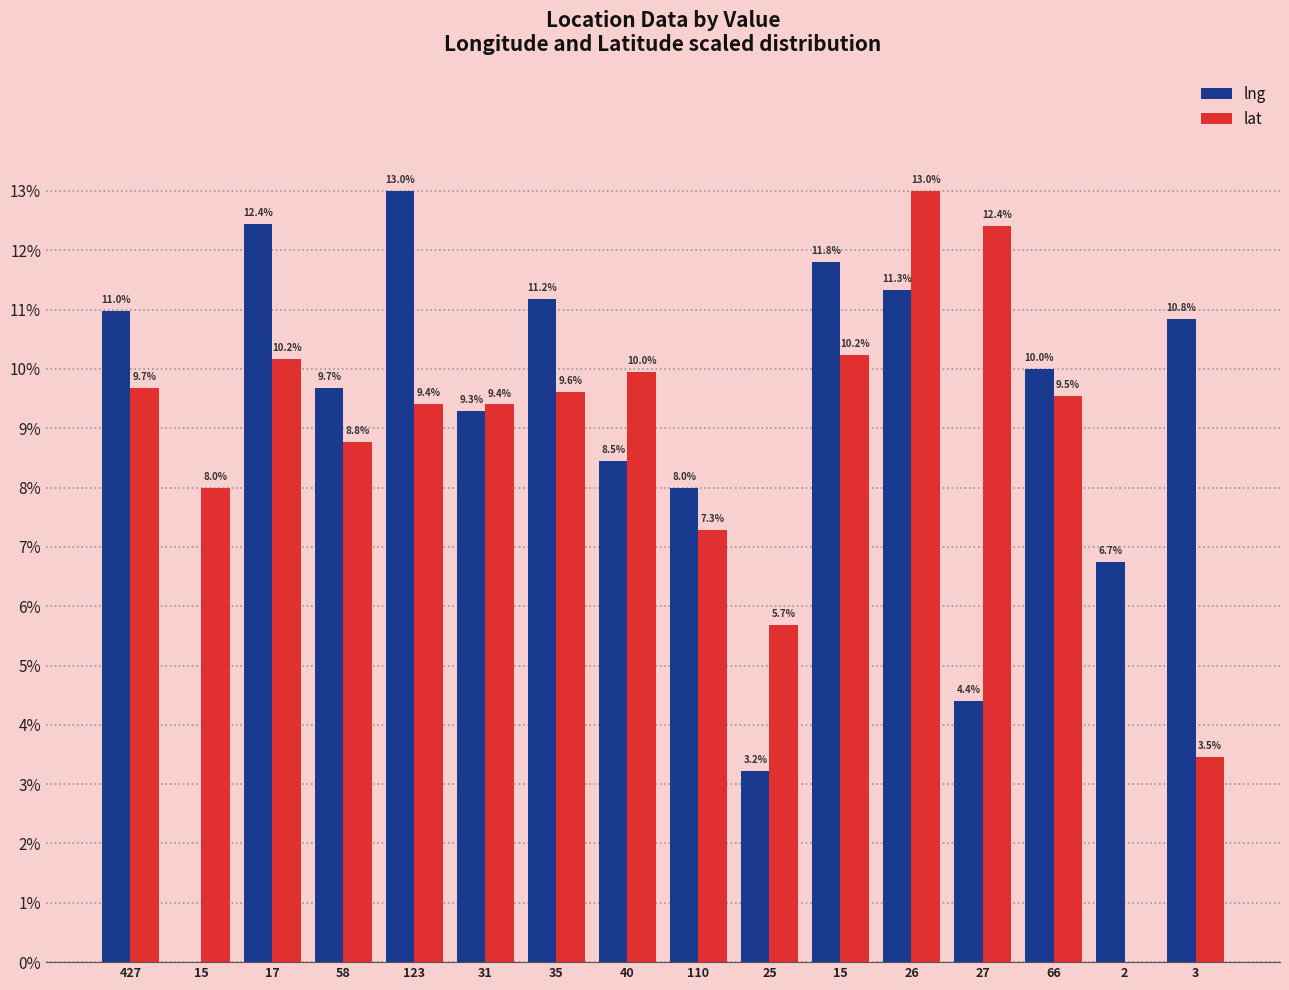

List the labels in order of lng value, largest first.

123, 17, 15, 26, 35, 427, 3, 66, 58, 31, 40, 110, 2, 27, 25, 15